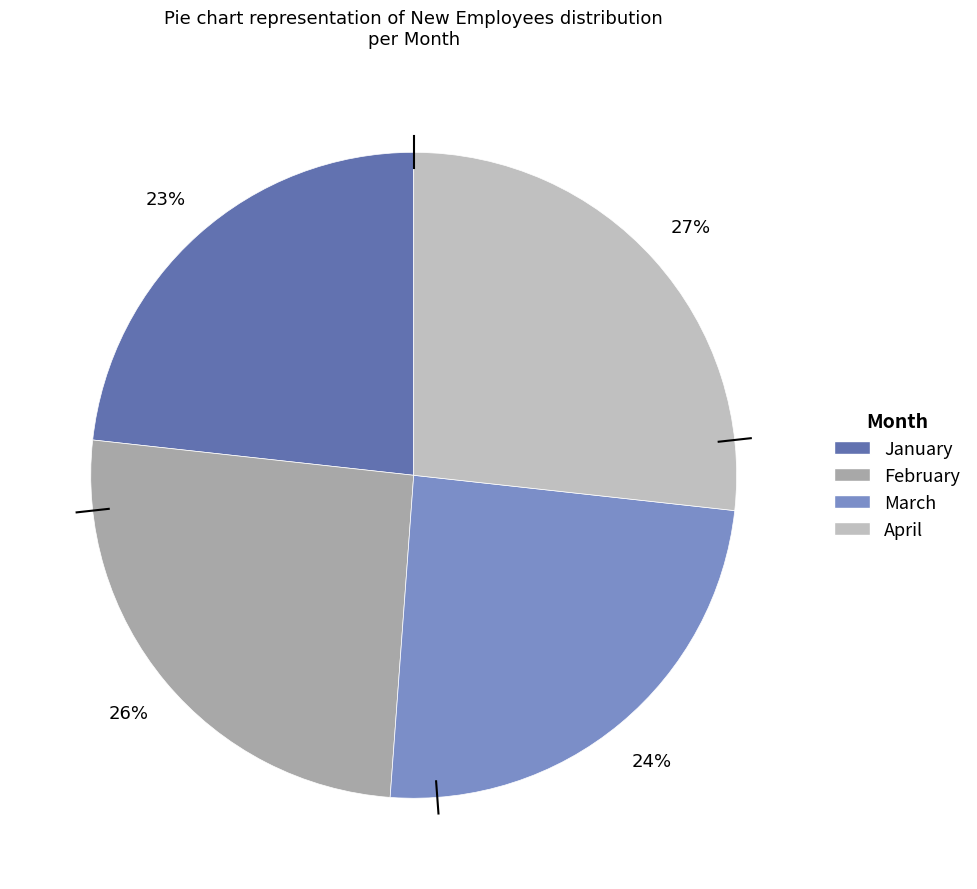

Is it true that January is 13% of the pie?

False